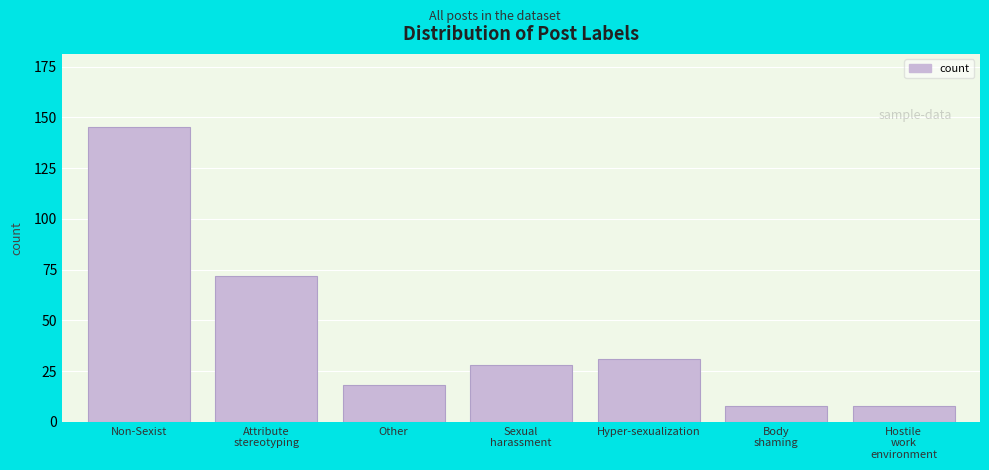

Reading right to left, extract all data points from this chart.

8	8	31	28	18	72	145